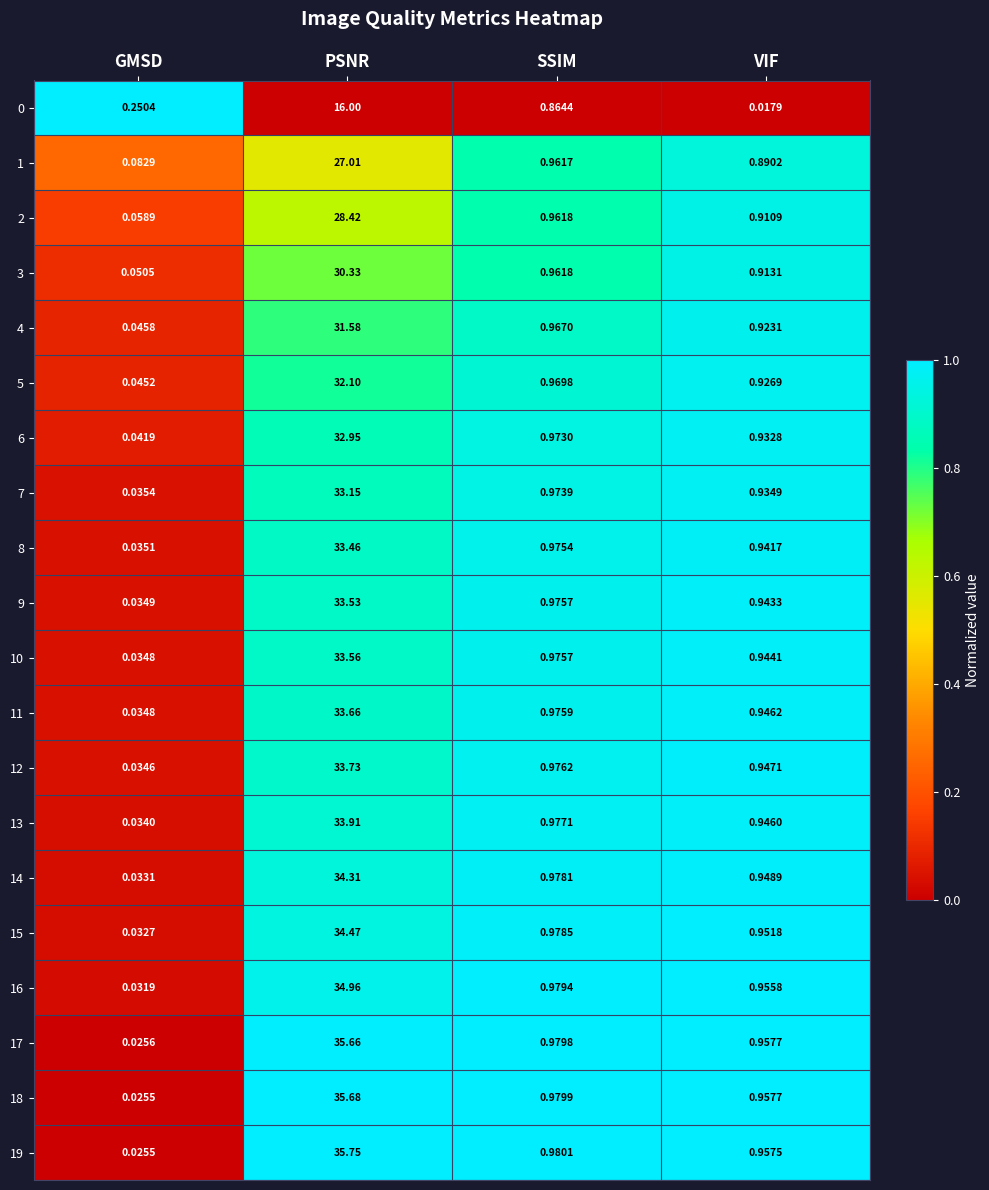

Where is 6 nearest to the value 16?

SSIM